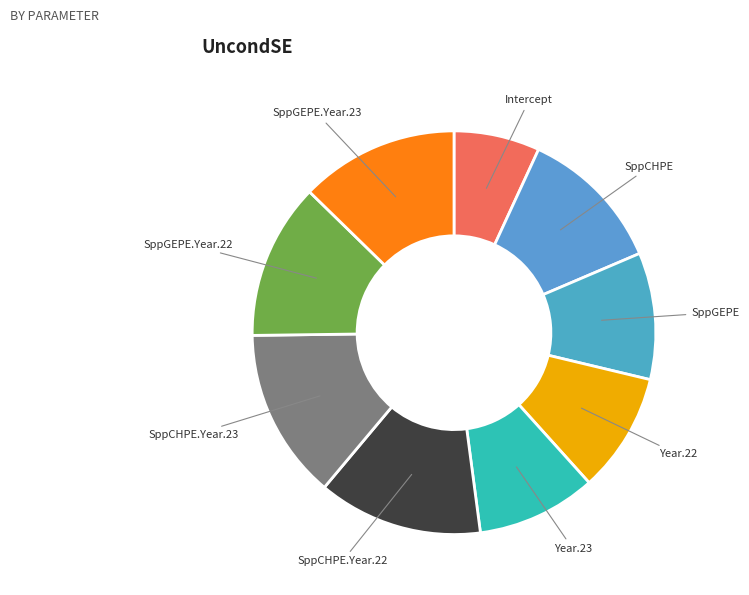

Combined, do SppGEPE.Year.23 and SppGEPE.Year.22 account for over 50%?

No